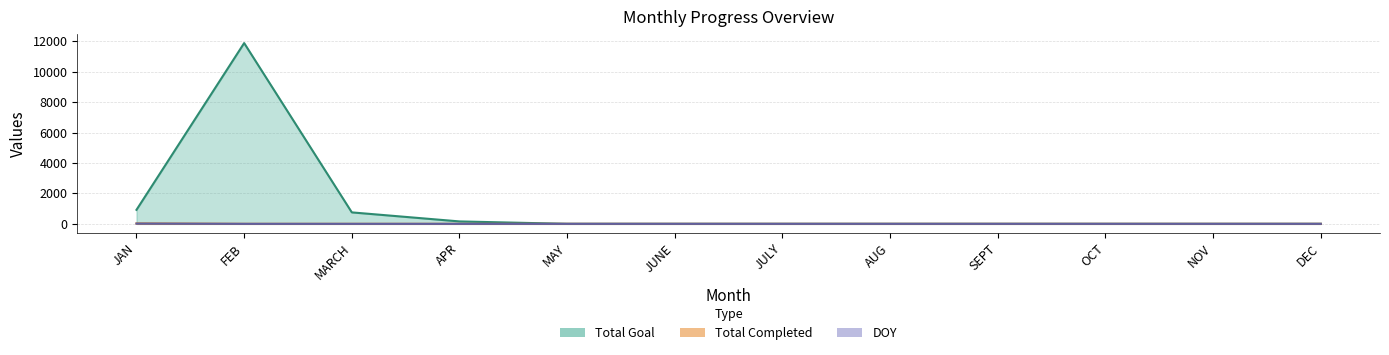

What are all the series names shown in the legend?

Total Completed, Total Goal, DOY